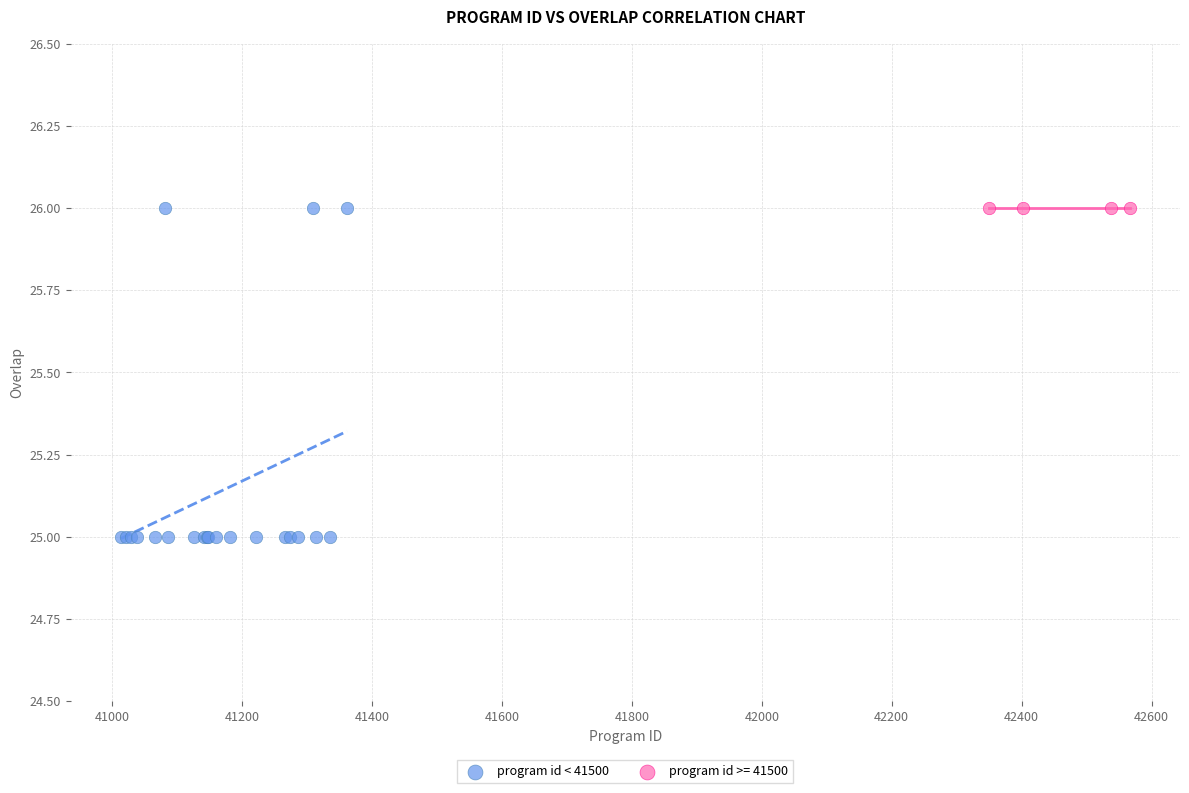

Which series reaches the minimum Y coordinate?

program id < 41500